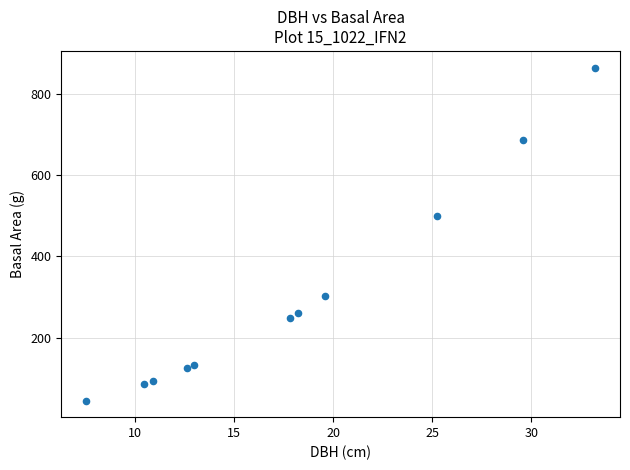

What is the average Y value?

304.5